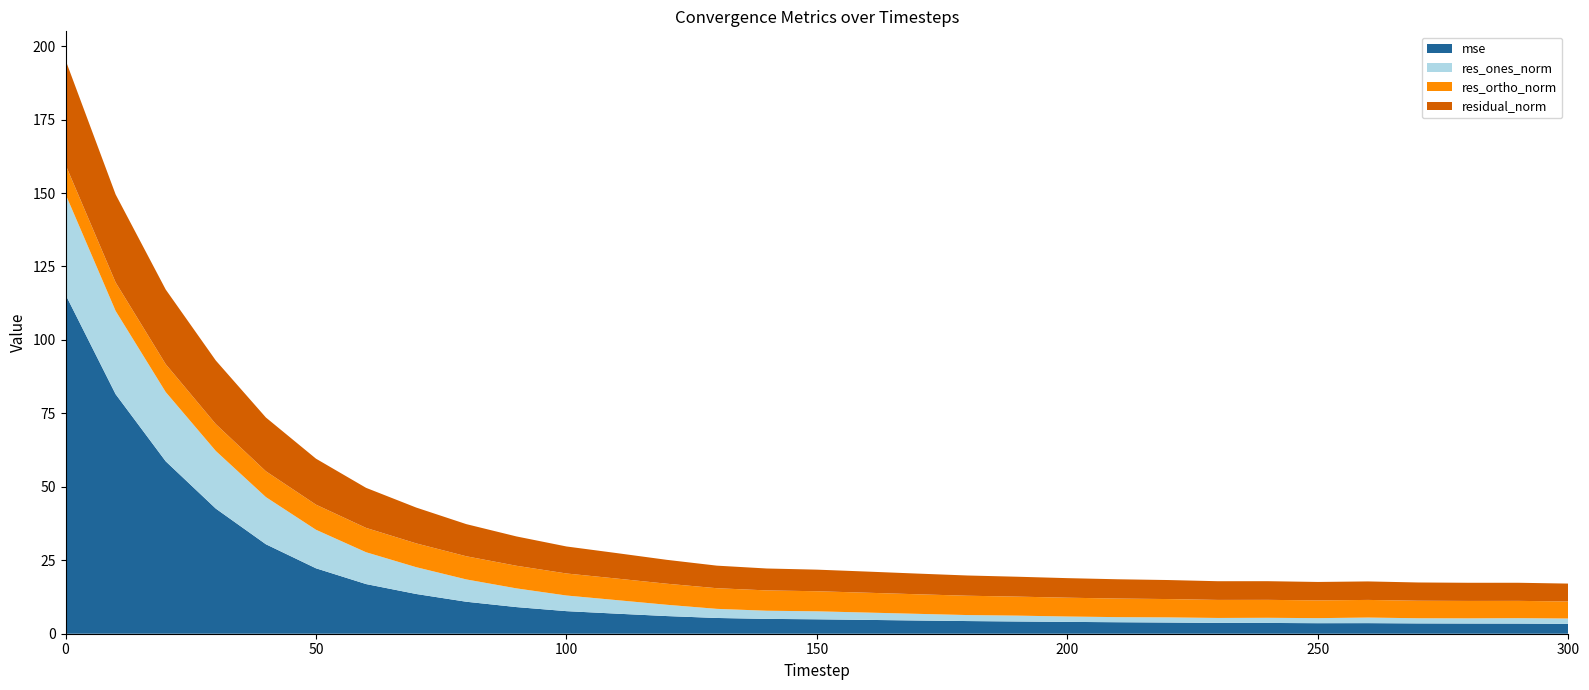

In residual_norm, how many points are higher than both neighbors (excluding endpoints)?

1